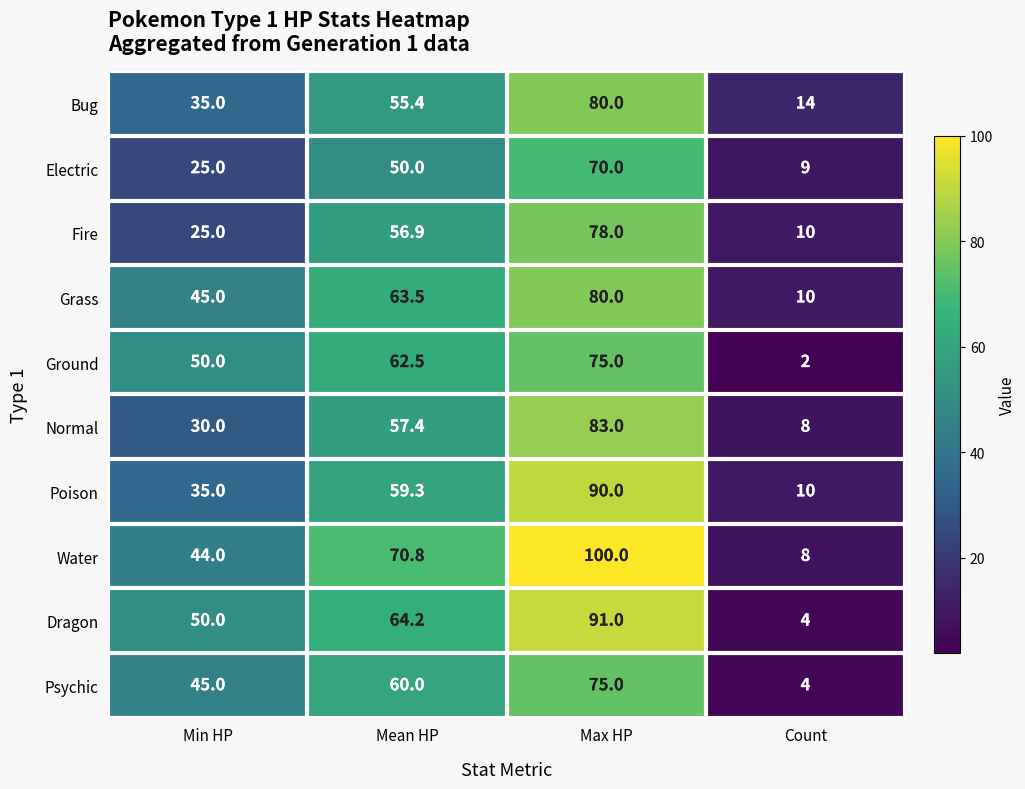

Rank the categories by Bug value from lowest to highest.

Count, Min HP, Mean HP, Max HP